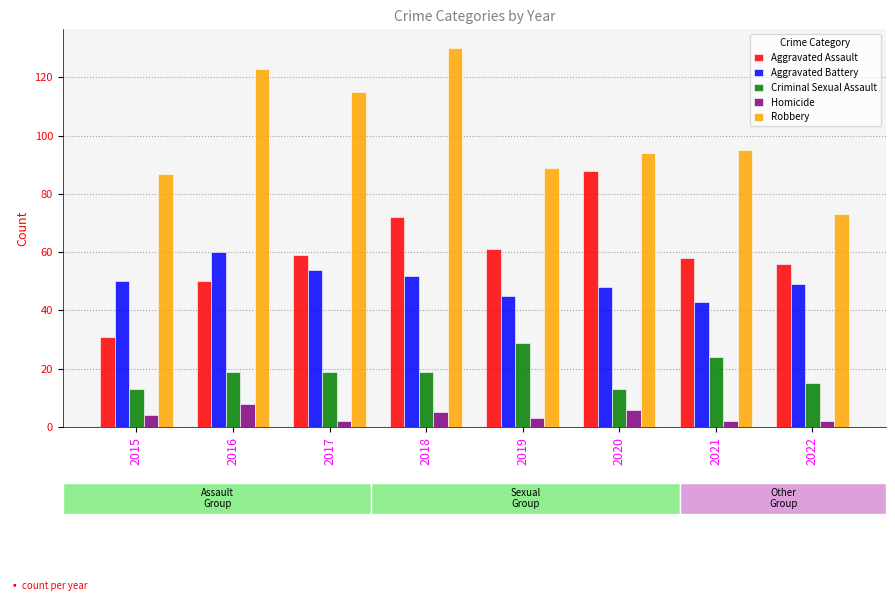

What are all the series names shown in the legend?

Aggravated Assault, Aggravated Battery, Criminal Sexual Assault, Homicide, Robbery